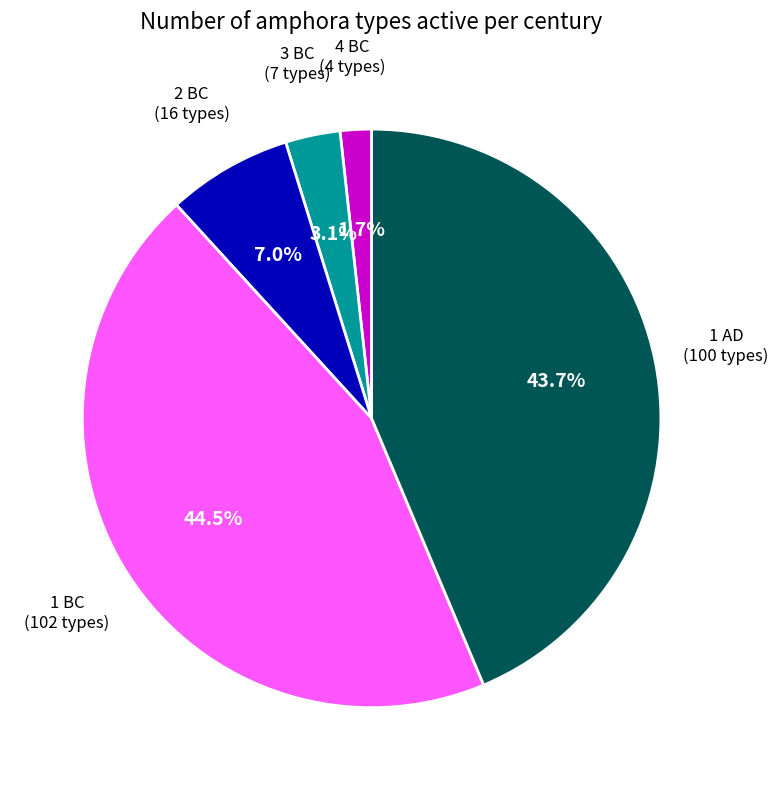

How many segments does this pie chart have?

5